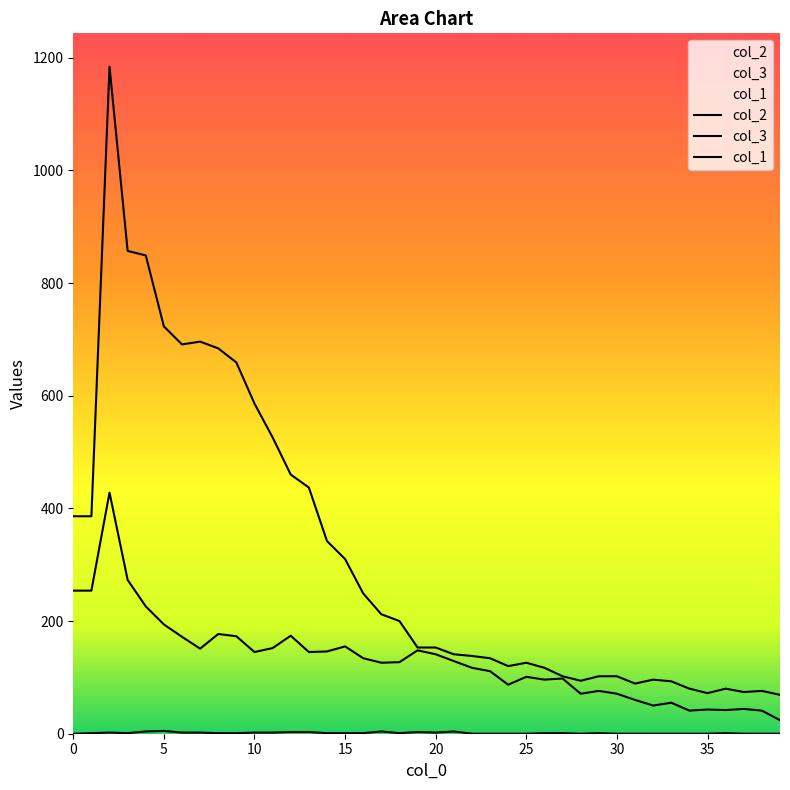

How many lines are shown in the chart?

3